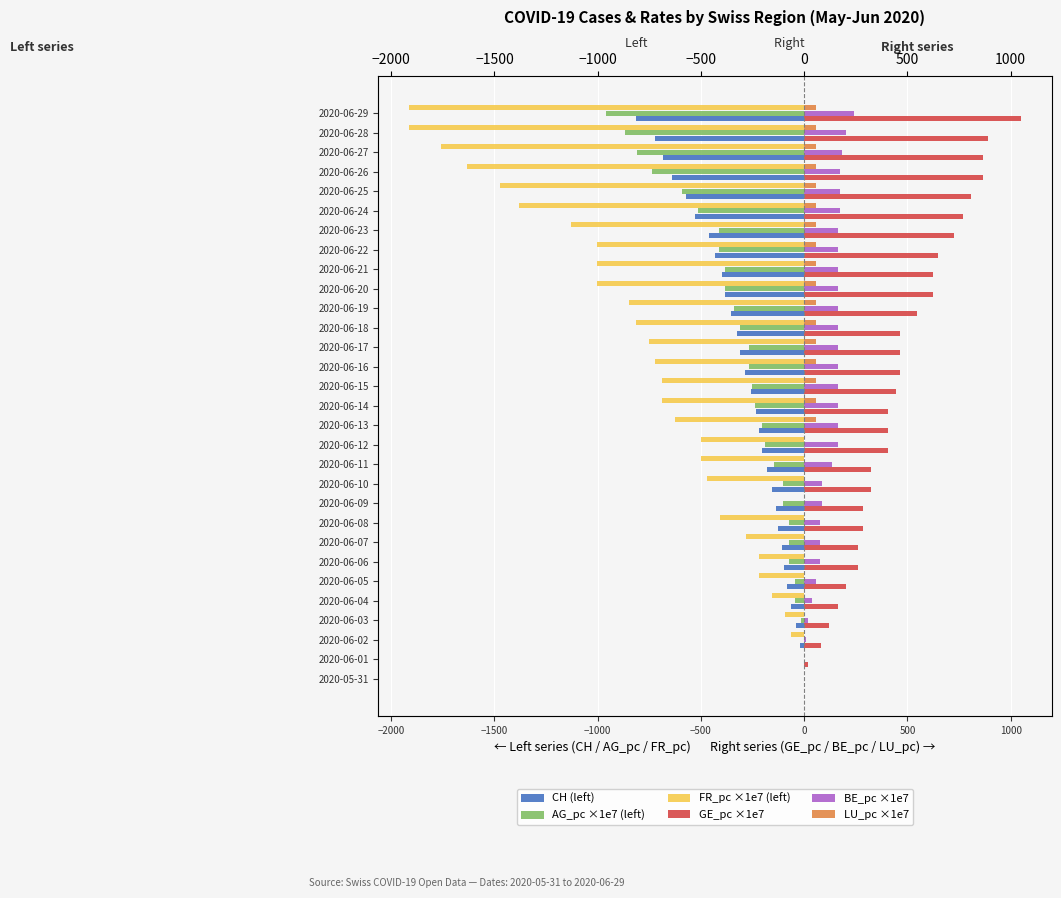

Reading left to right, what are all the values shown in this chart?

CH (left): 0.0	-3.0	-20.0	-38.0	-62.0	-84.0	-100.0	-107.0	-125.0	-136.0	-154.0	-178.0	-206.0	-218.0	-234.0	-258.0	-285.0	-309.0	-325.0	-353.0	-385.0	-399.0	-431.0	-462.0	-528.0	-571.0	-639.0	-682.0	-721.0	-813.0
AG_pc ×1e7 (left): 0.0	0.0	0.0	-14.7	-44.2	-44.2	-73.7	-73.7	-73.7	-103.2	-103.2	-147.4	-191.7	-206.4	-235.9	-250.7	-265.4	-265.4	-309.6	-339.1	-383.4	-383.4	-412.9	-412.9	-516.1	-589.8	-737.2	-811.0	-869.9	-958.4
FR_pc ×1e7 (left): 0.0	0.0	-62.8	-94.1	-156.9	-219.6	-219.6	-282.4	-407.9	0.0	-470.6	-502.0	-502.0	-627.5	-690.3	-690.3	-721.7	-753.0	-815.8	-847.2	-1004.0	-1004.0	-1004.0	-1129.5	-1380.5	-1474.7	-1631.6	-1757.1	-1913.9	-1913.9
GE_pc ×1e7: 0.0	20.2	80.8	121.2	161.5	201.9	262.5	262.5	282.7	282.7	323.1	323.1	403.8	403.8	403.8	444.2	464.4	464.4	464.4	545.2	625.9	625.9	646.1	726.9	767.3	807.7	868.3	868.3	888.4	1050.0
BE_pc ×1e7: 0.0	0.0	9.7	19.3	38.6	58.0	77.3	77.3	77.3	87.0	87.0	135.3	164.3	164.3	164.3	164.3	164.3	164.3	164.3	164.3	164.3	164.3	164.3	164.3	173.9	173.9	173.9	183.6	202.9	241.6
LU_pc ×1e7: 0.0	0.0	0.0	0.0	0.0	0.0	0.0	0.0	0.0	0.0	0.0	0.0	0.0	56.2	56.2	56.2	56.2	56.2	56.2	56.2	56.2	56.2	56.2	56.2	56.2	56.2	56.2	56.2	56.2	56.2